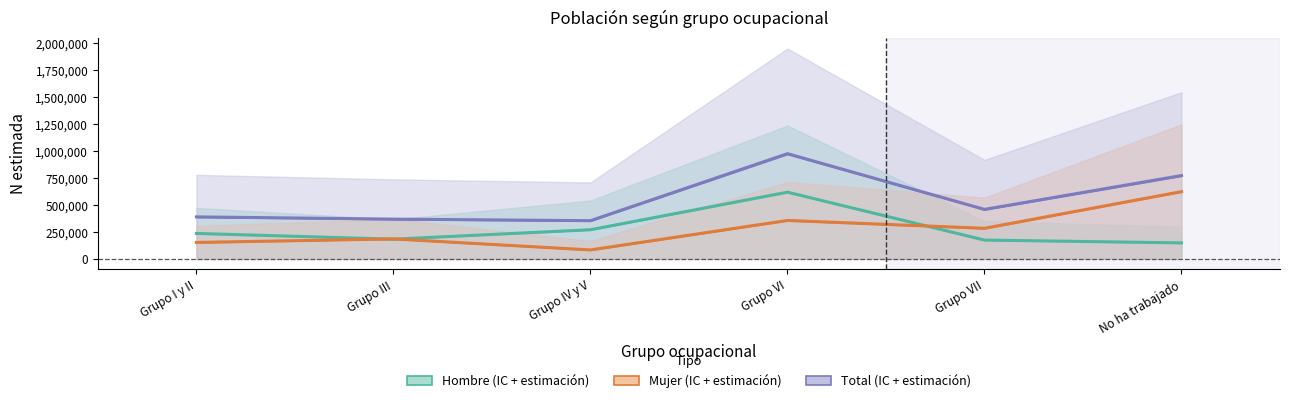

What is the sum of the Mujer values at Grupo VII and Grupo VI?

642135.0